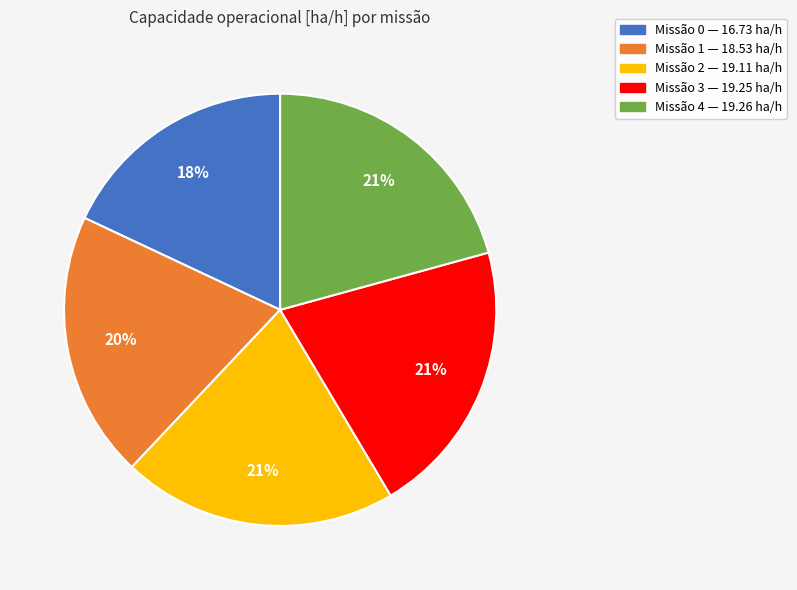

To the nearest percent, what is the difference between the largest and smallest slice percentages?

3%